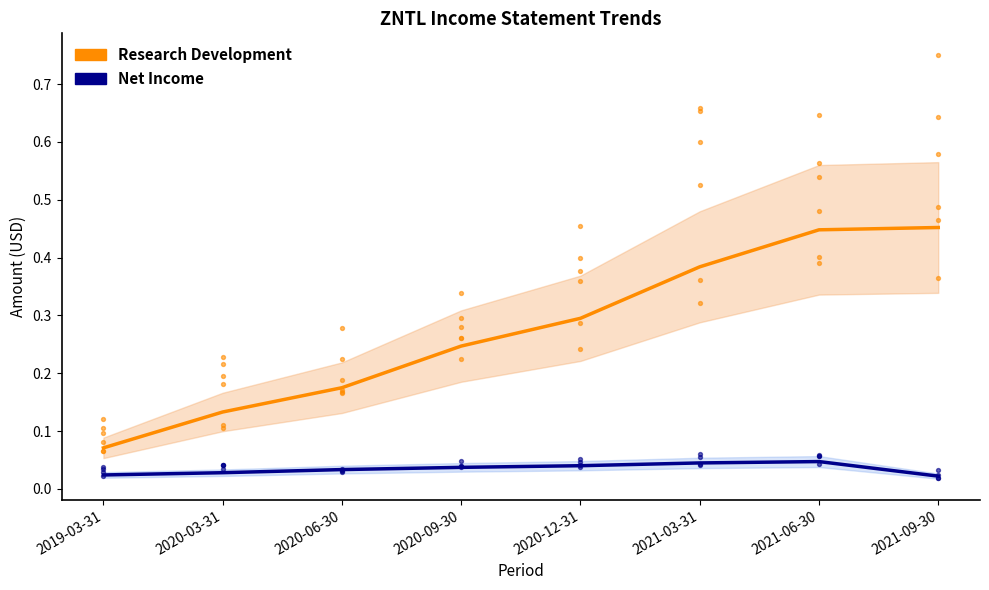

At which category is the sum across all series the highest?

2021-06-30